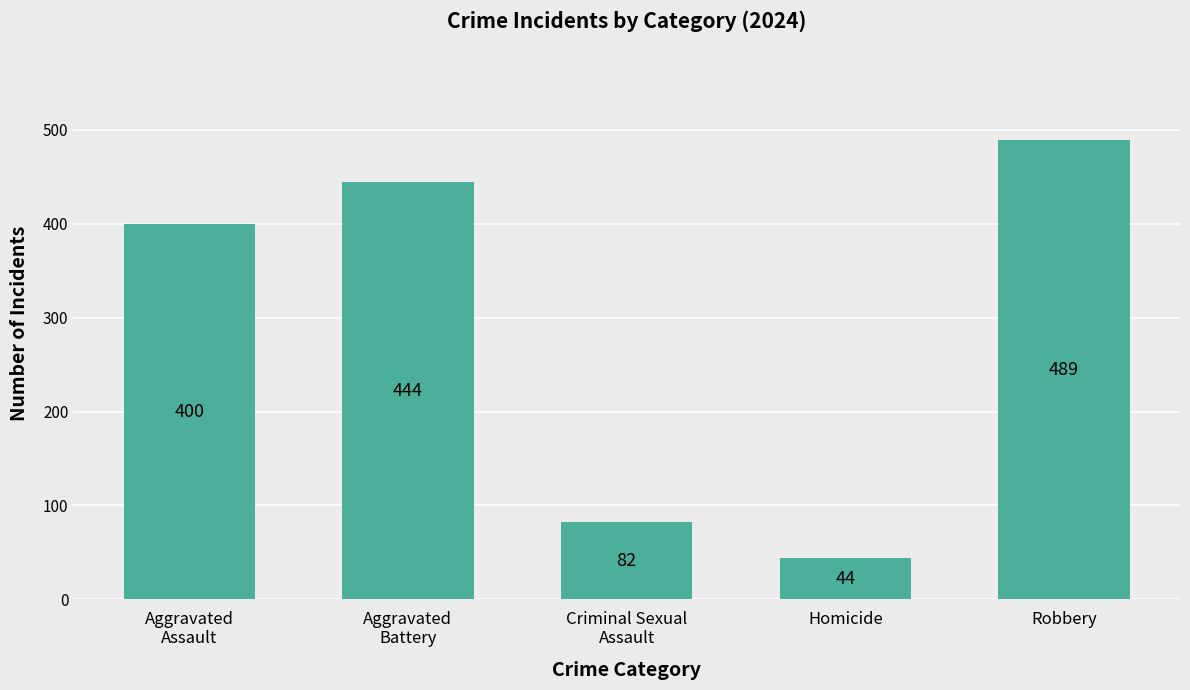

Is it true that the value at Homicide is 44?

True